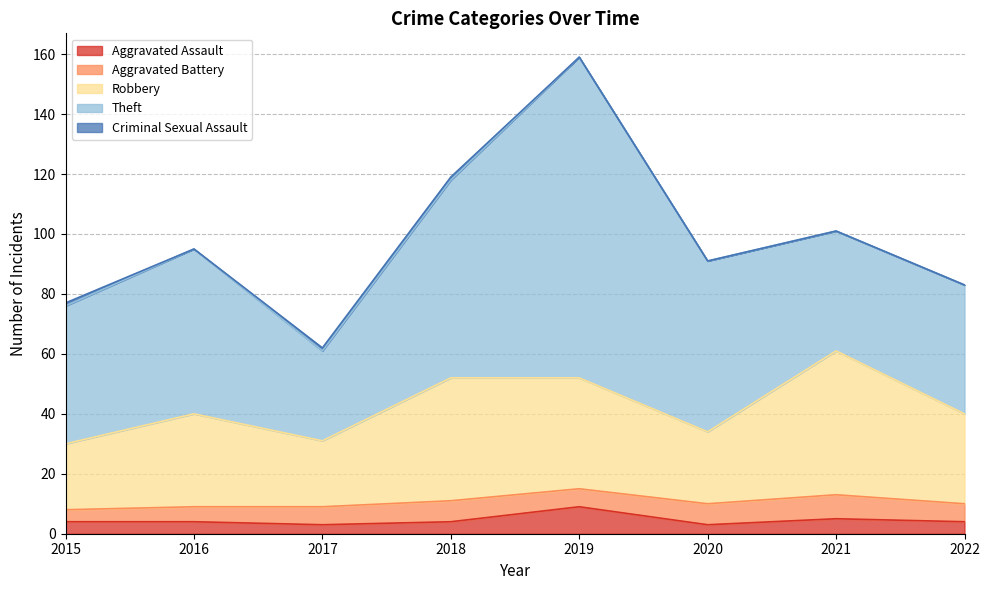

How many Aggravated Battery values are between 6 and 7?

5